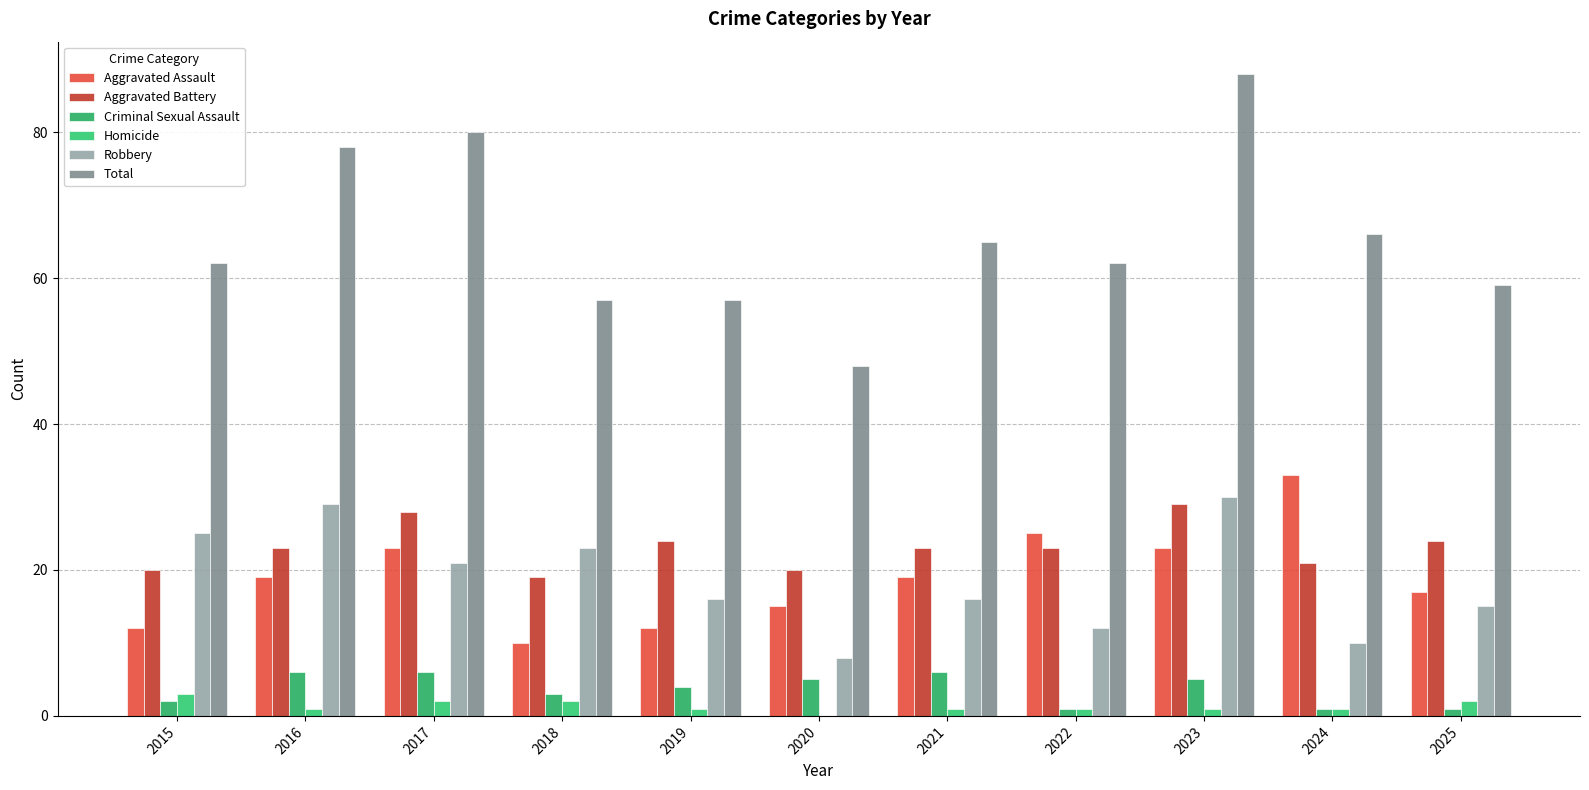

Where is Criminal Sexual Assault nearest to the value 3?

2018